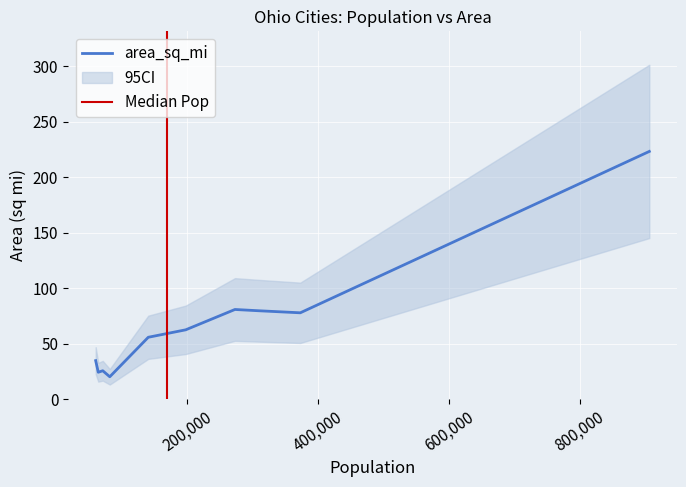

Which category has the highest value across all series?

905748